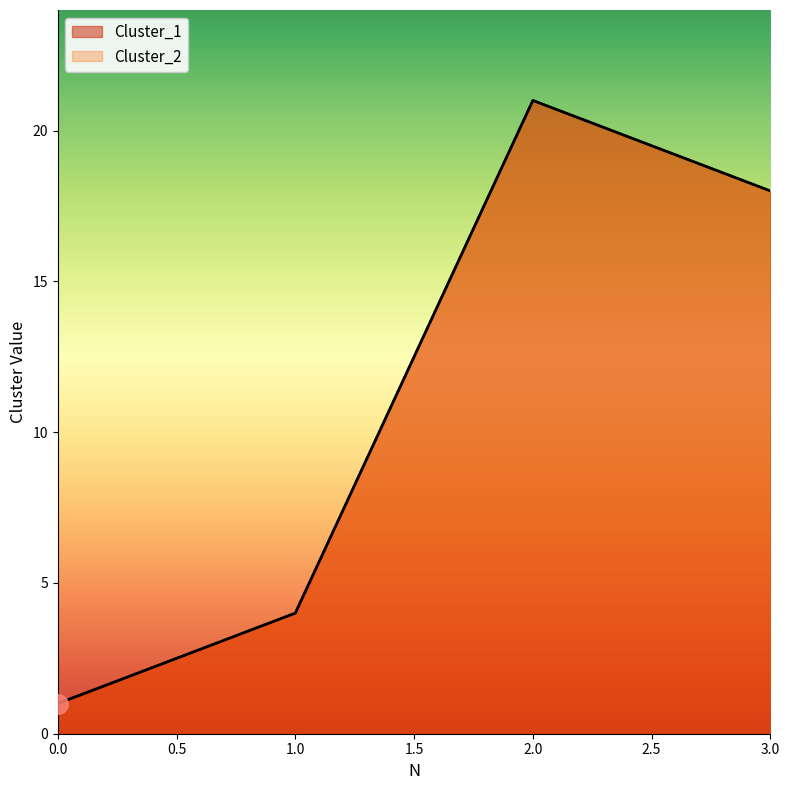

Is it true that Cluster_1 equals 21 at 2?

True